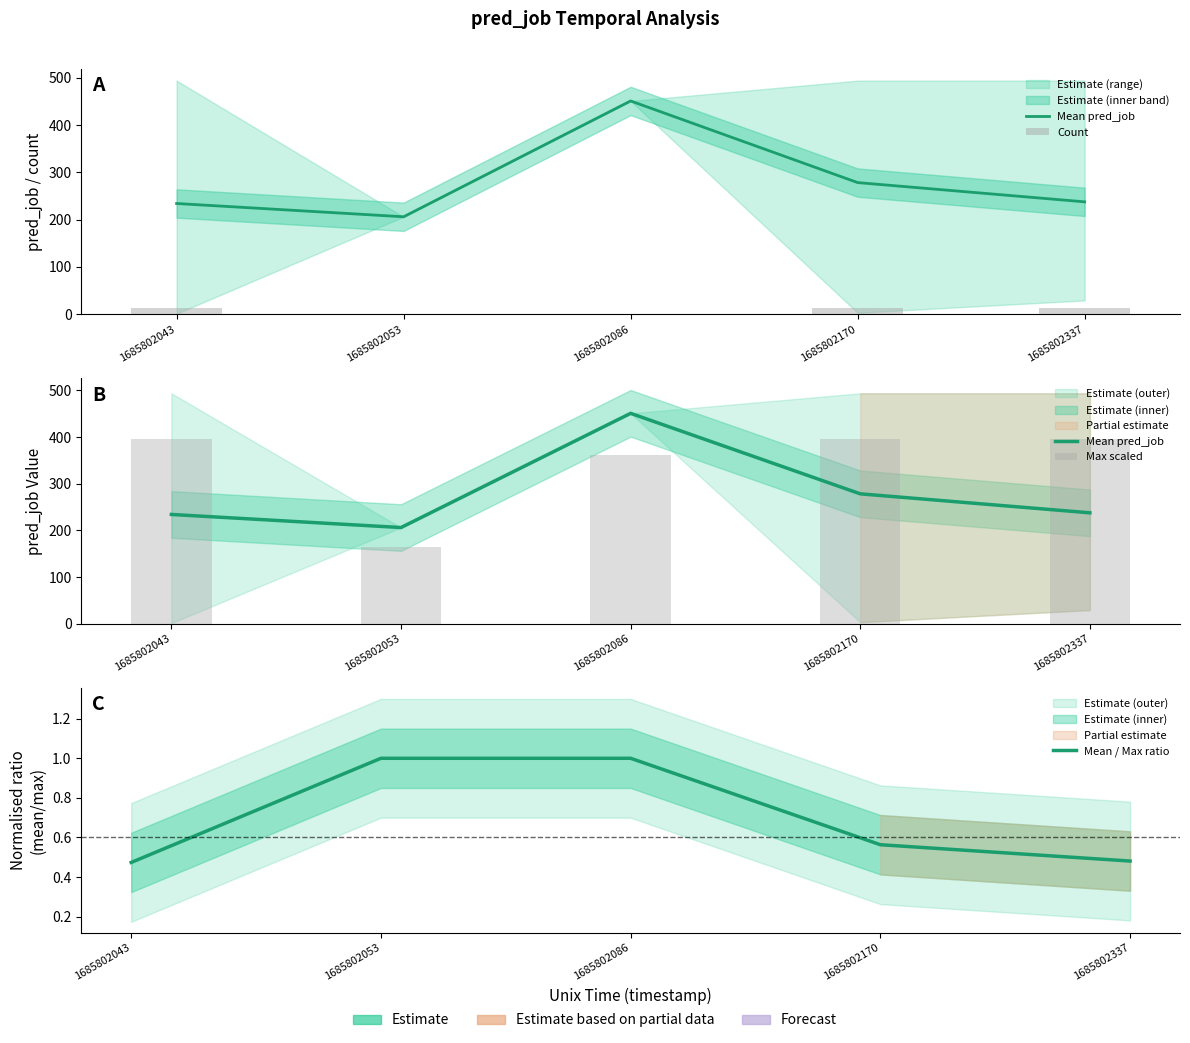

Which series has the widest spread of values?

Mean pred_job